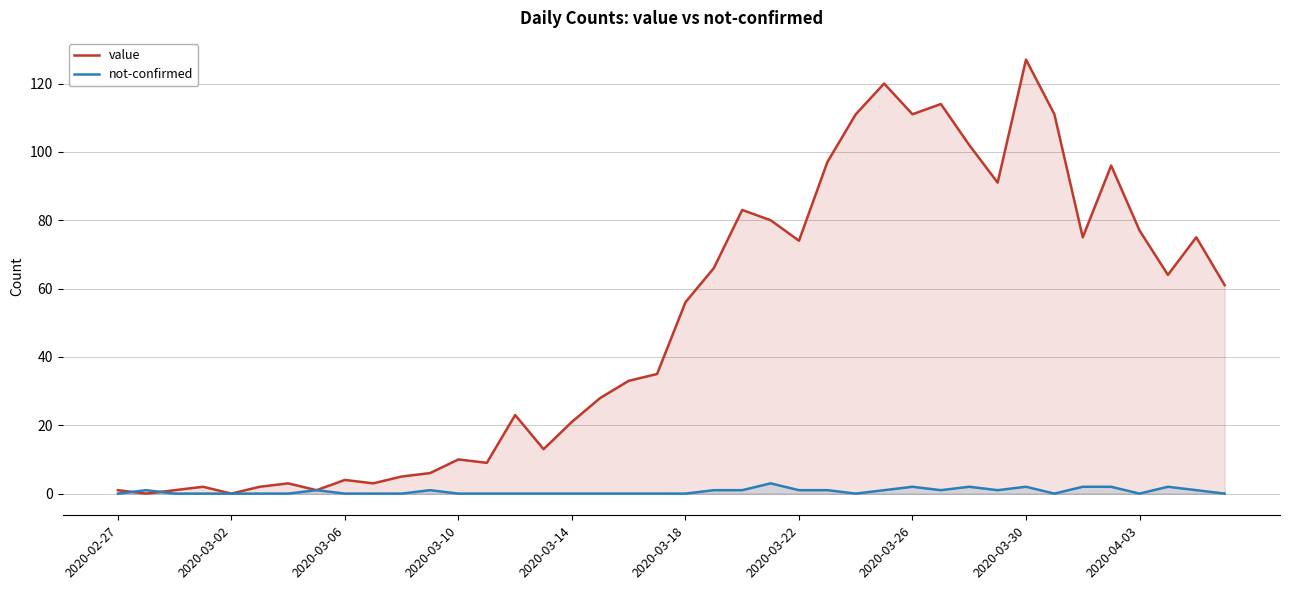

Which series has the largest total across all categories?

value